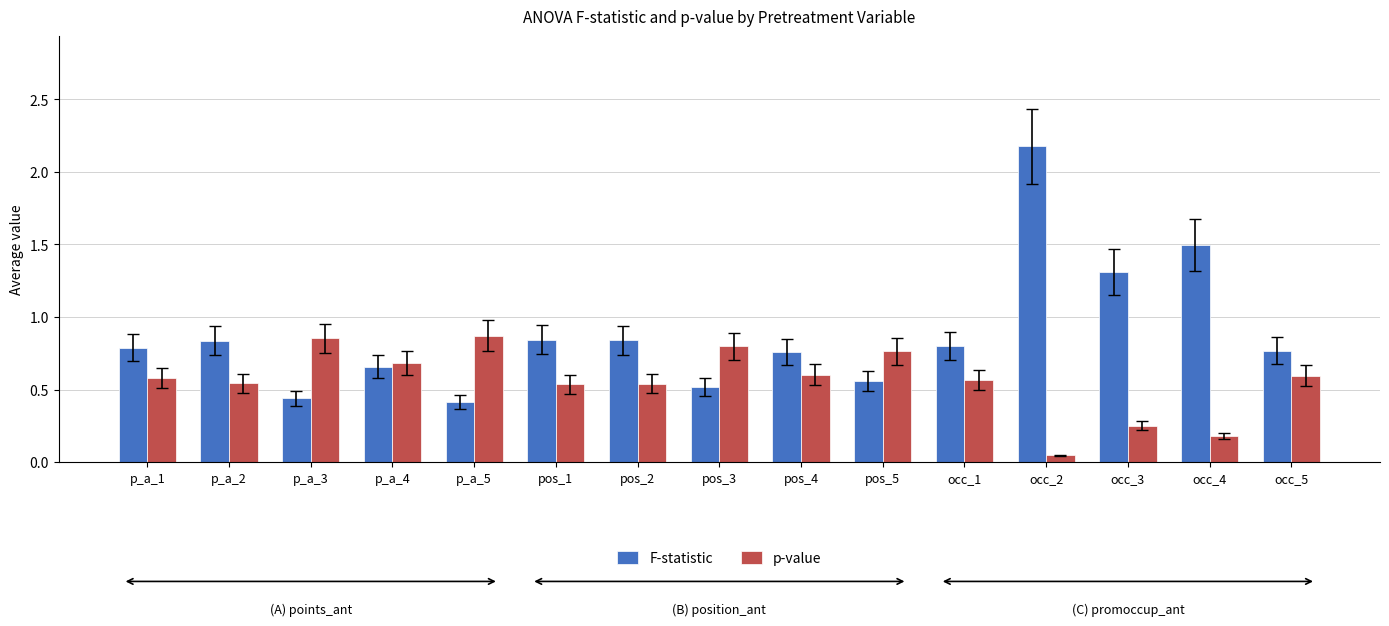

Which category has the lowest value in the p-value series?

occ_2